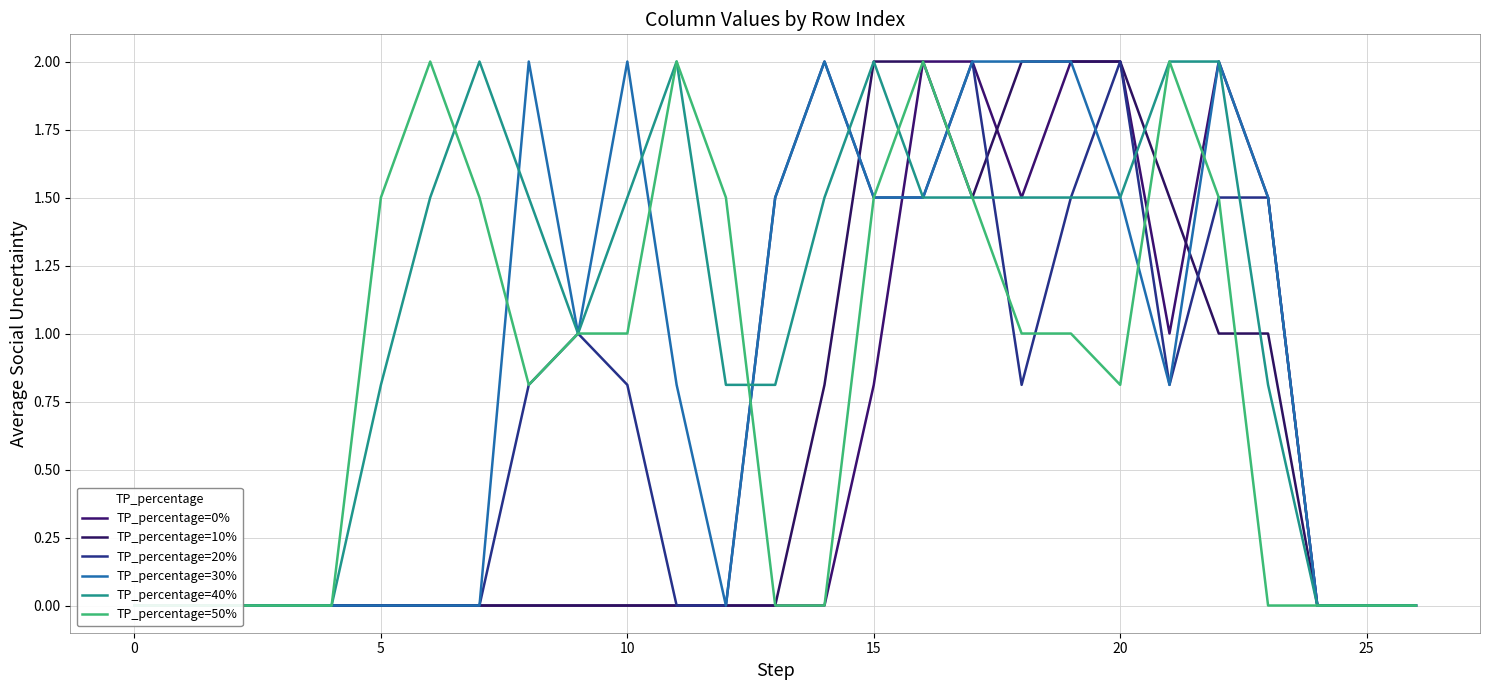

How many data points does each series have?

27